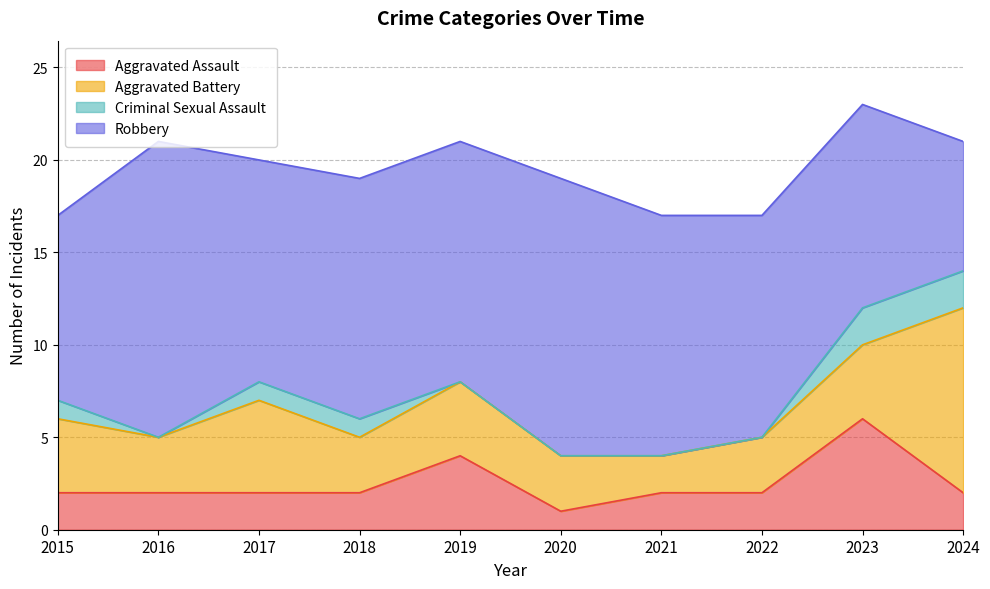

True or false: Aggravated Battery has a value of 5 at 2017.

True